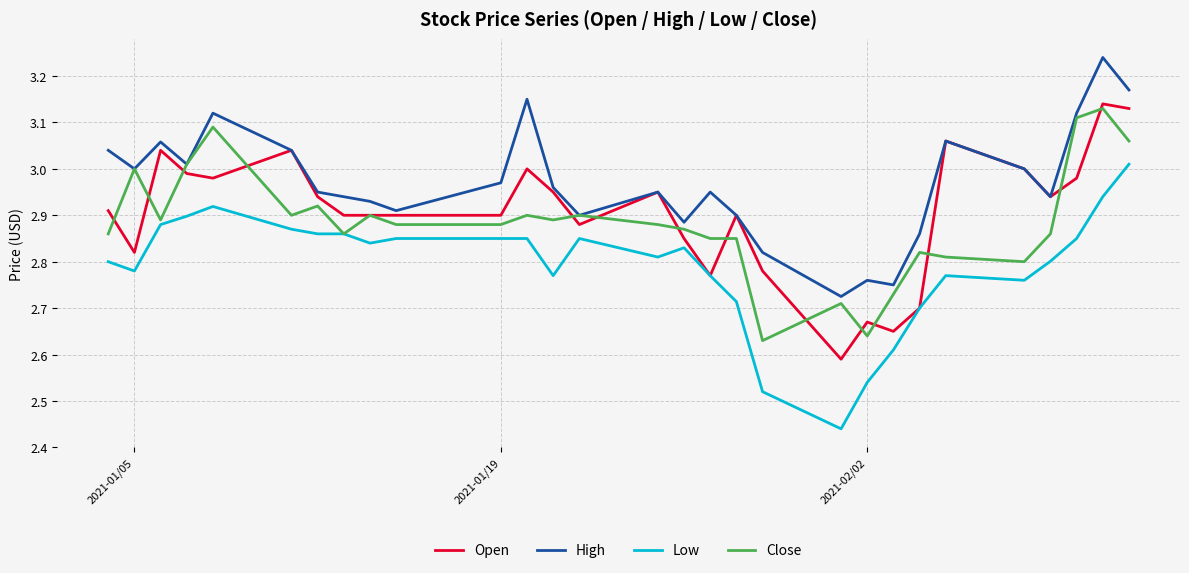

Which series has the widest spread of values?

Low